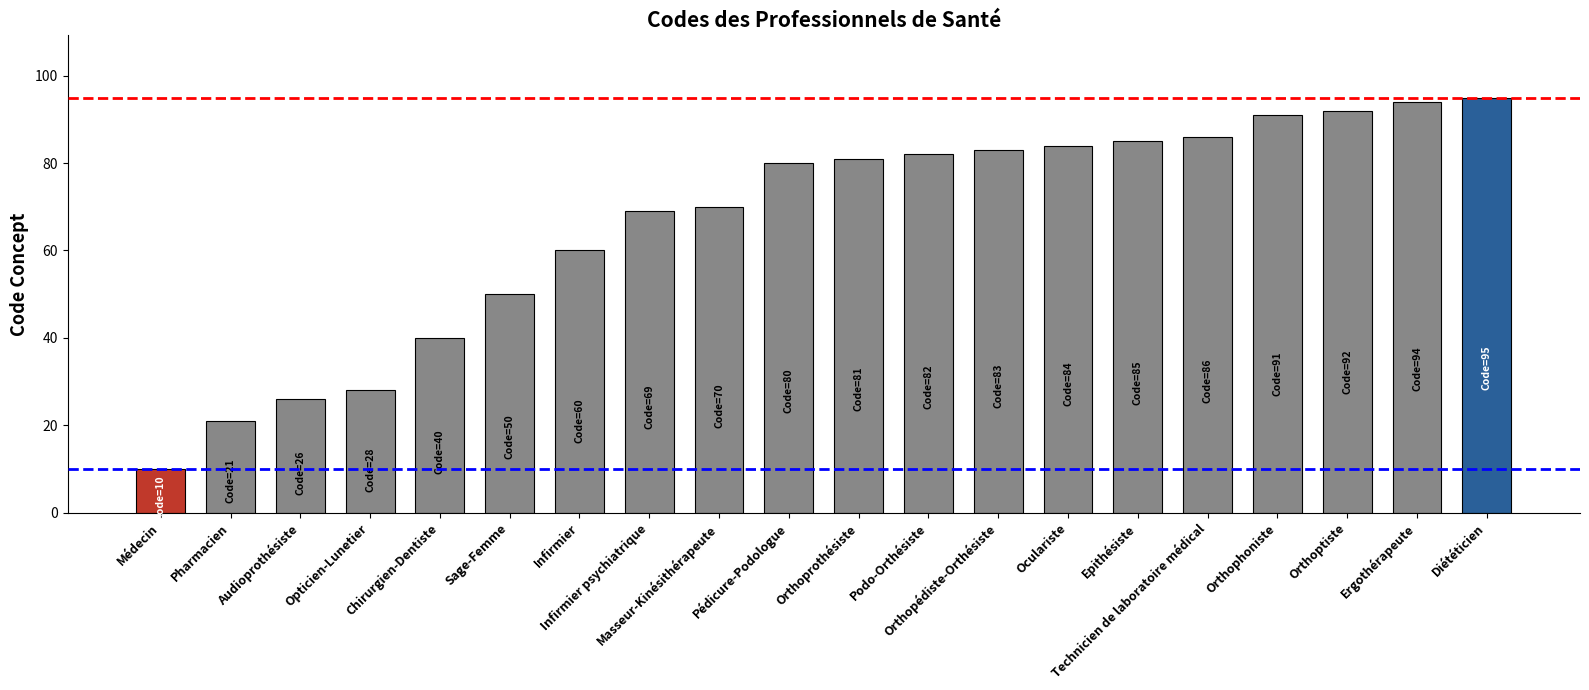

The chart shows a value of 62 at Diététicien. True or false?

False